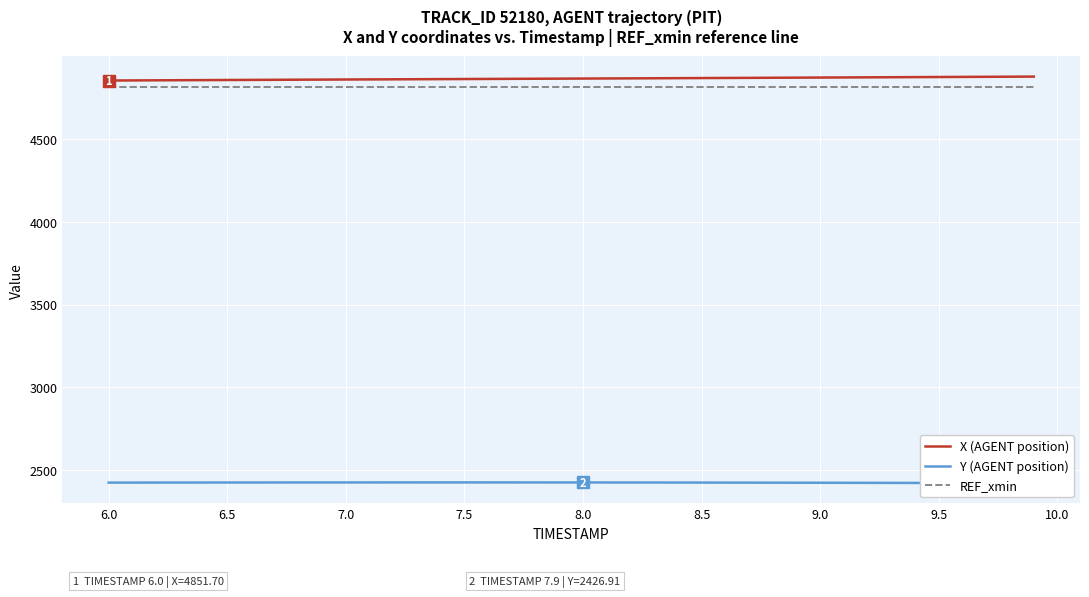

True or false: REF_xmin and Y intersect in this chart.

False